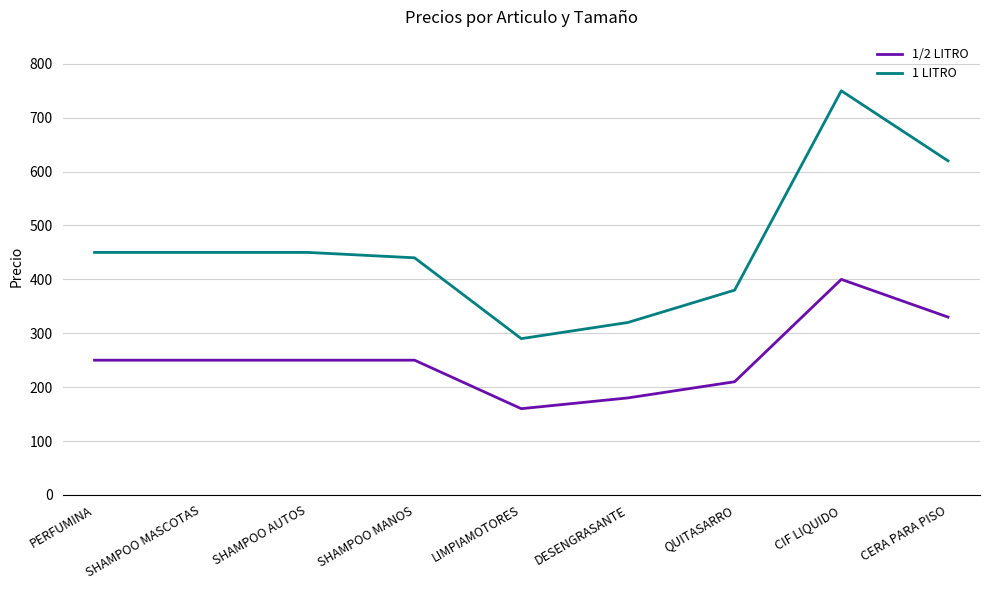

What is the maximum value shown in the chart?

750